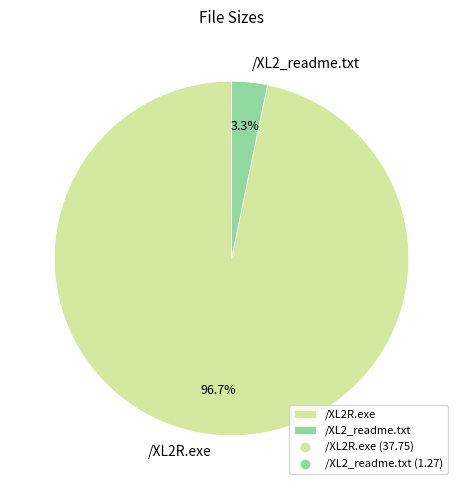

The /XL2_readme.txt slice represents 3% of the pie. True or false?

True